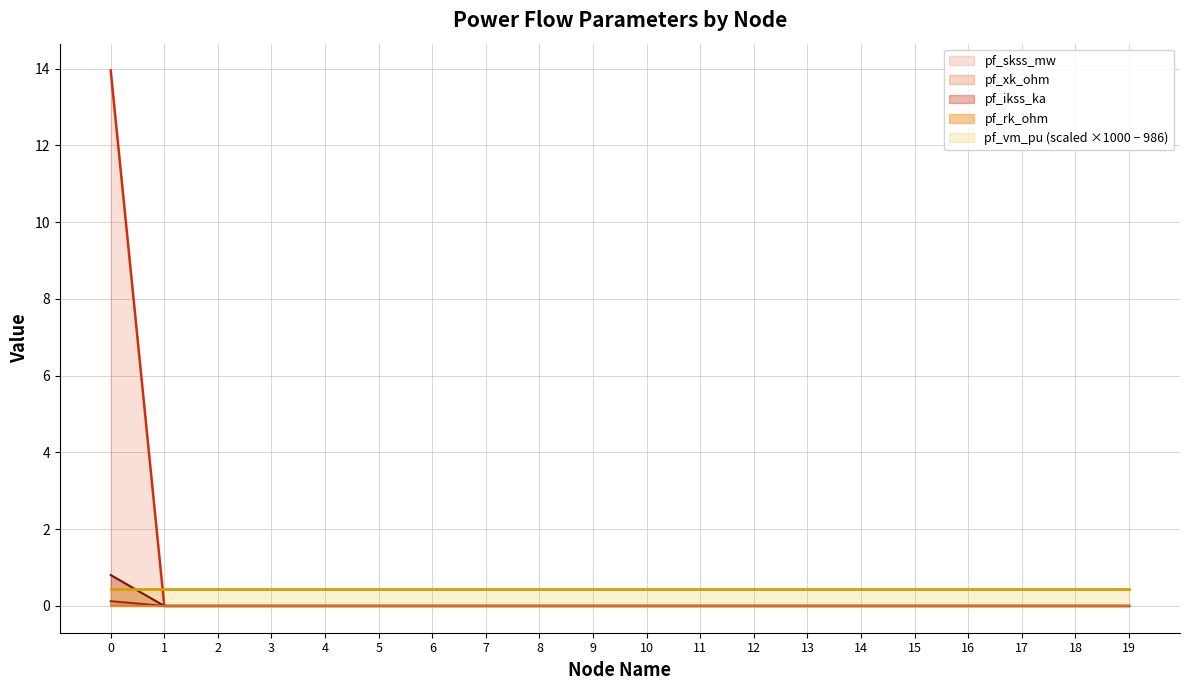

Which series has the largest total across all categories?

pf_skss_mw line